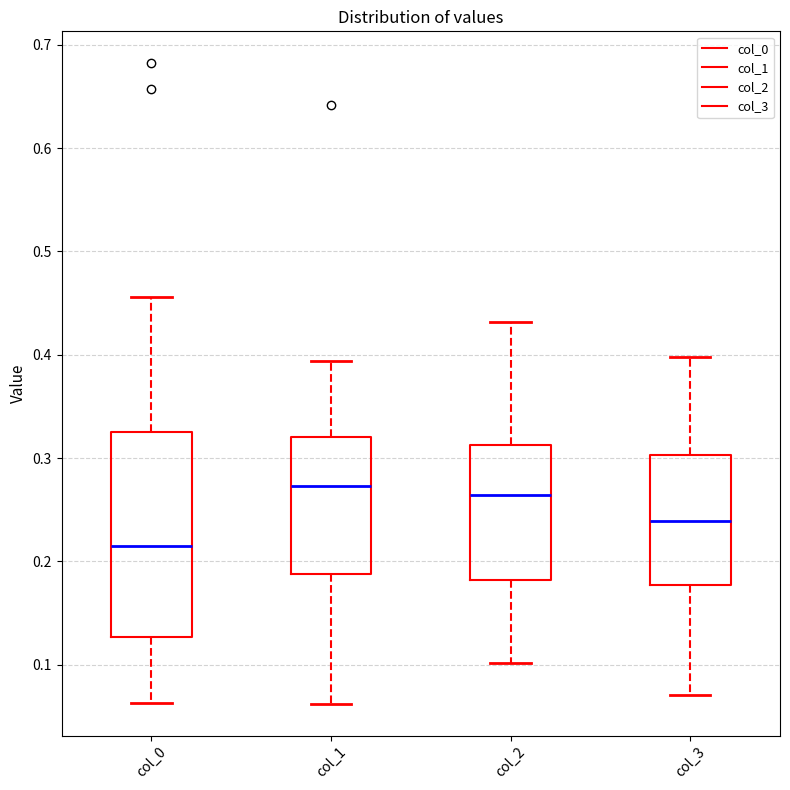

Which box has the lowest median line?

col_0